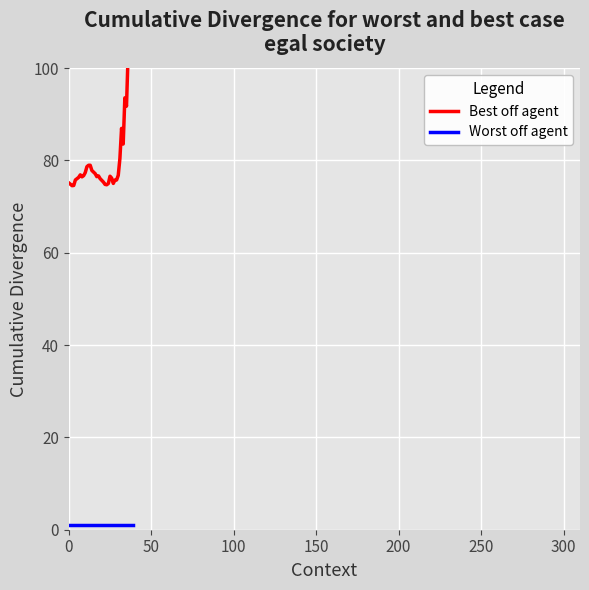

What is the difference between the Best off agent values at 32 and 16?

9.8